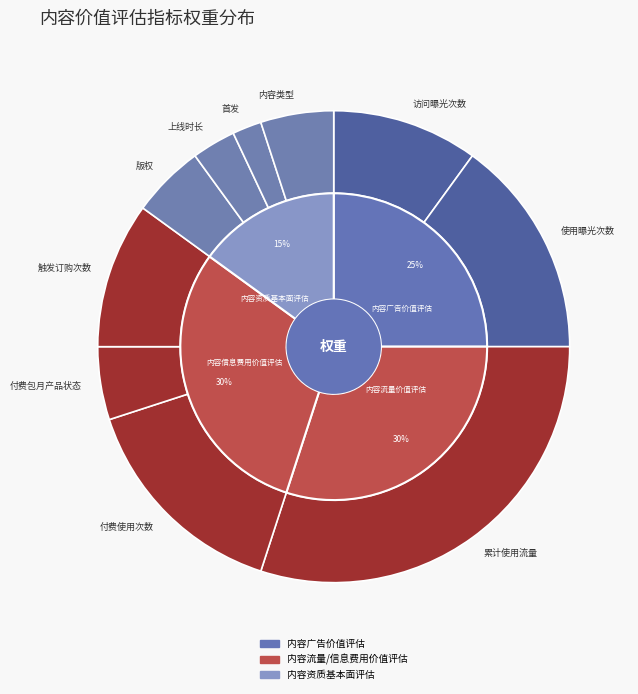

Which category has the smallest portion of the pie?

首发